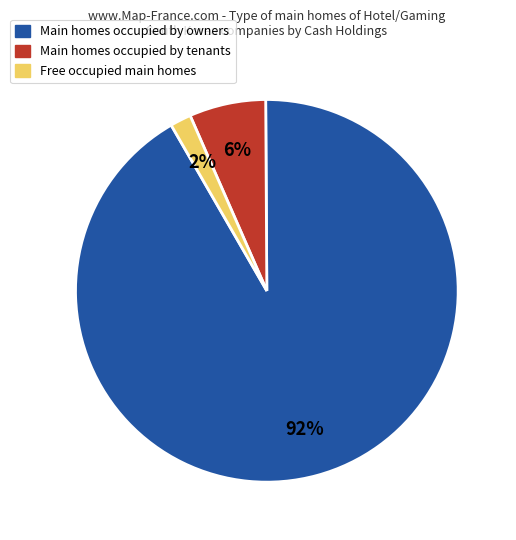

How many slices are in this pie chart?

3